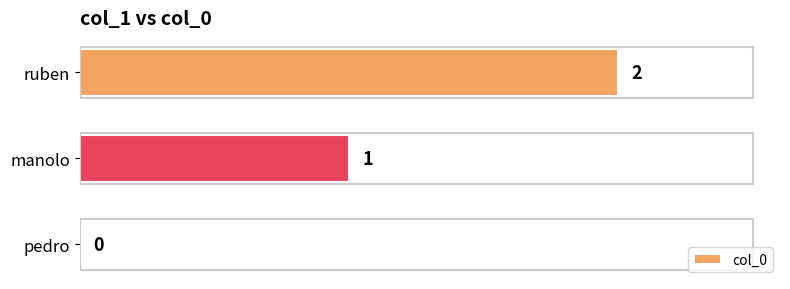

What is the sum of the values at ruben and manolo?

3